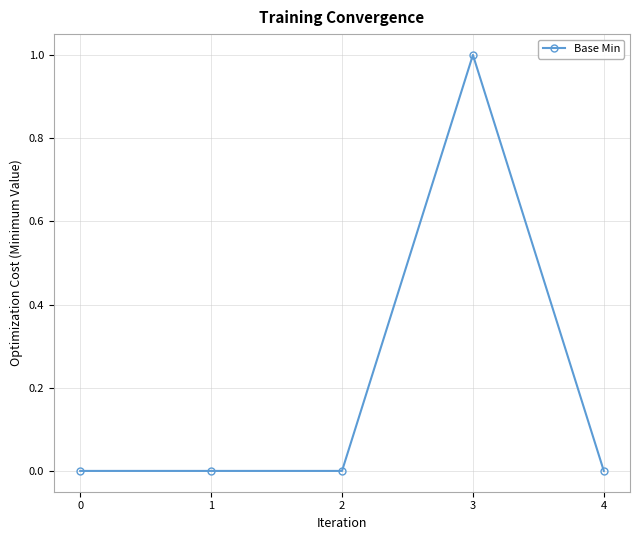

True or false: the data has more than 0 interior local peaks.

True